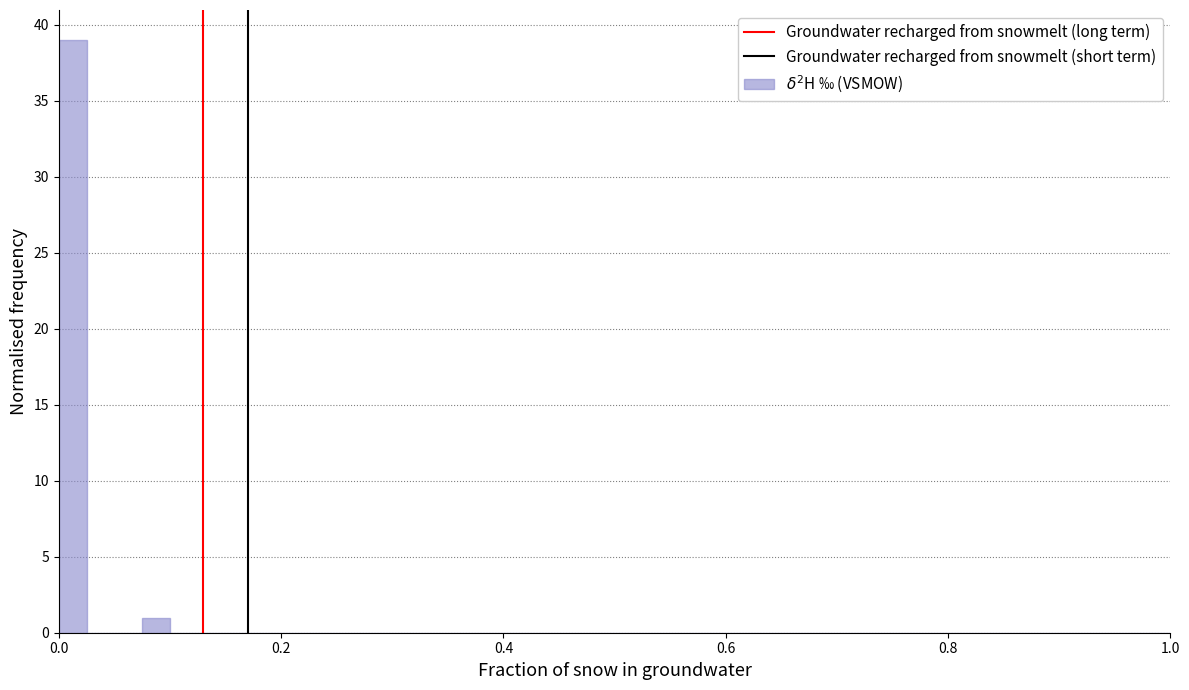

Read against the x-axis, roughly where is the centre of the tallest bar?

0.02